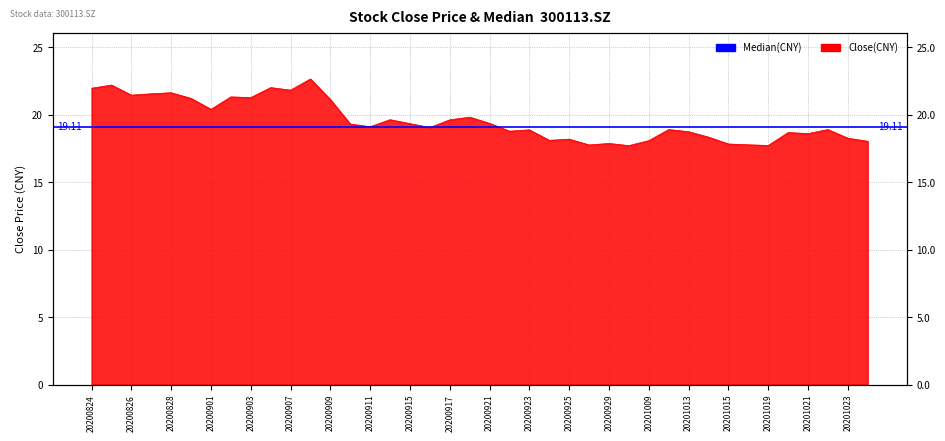

Reading left to right, list all the values displayed in this chart.

20200824=22.0	20200825=22.2	20200826=21.4	20200827=21.6	20200828=21.6	20200831=21.2	20200901=20.4	20200902=21.3	20200903=21.3	20200904=22.0	20200907=21.8	20200908=22.6	20200909=21.1	20200910=19.3	20200911=19.1	20200914=19.6	20200915=19.3	20200916=19.1	20200917=19.6	20200918=19.8	20200921=19.4	20200922=18.8	20200923=18.9	20200924=18.1	20200925=18.2	20200928=17.8	20200929=17.9	20200930=17.7	20201009=18.1	20201012=18.9	20201013=18.7	20201014=18.3	20201015=17.8	20201016=17.8	20201019=17.7	20201020=18.7	20201021=18.6	20201022=18.9	20201023=18.3	20201026=18.0